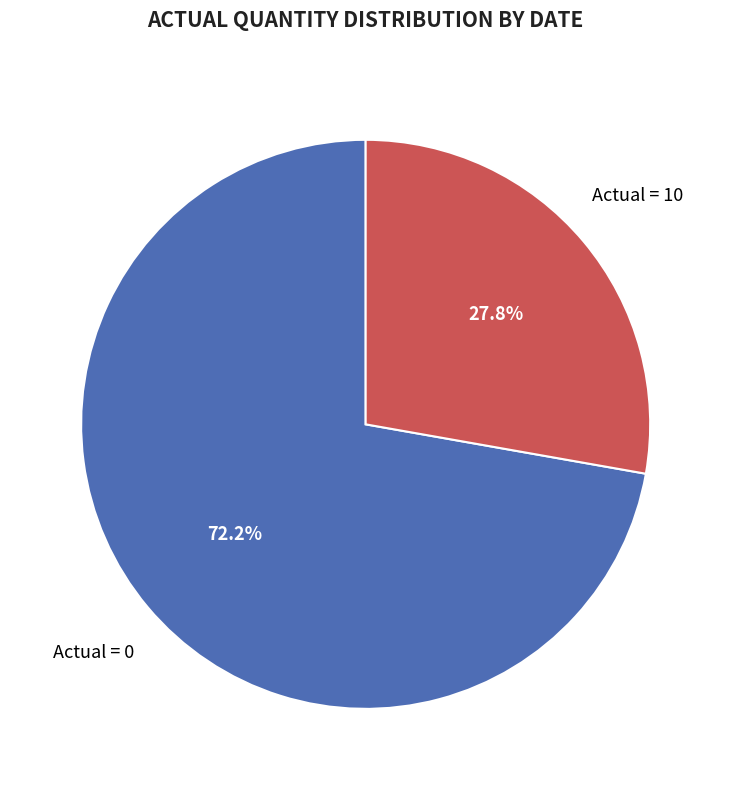

Is there a majority slice in this chart?

Yes